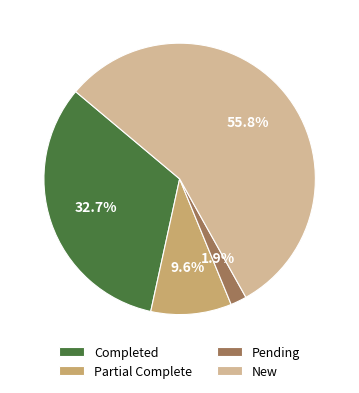

What is the majority slice?

New